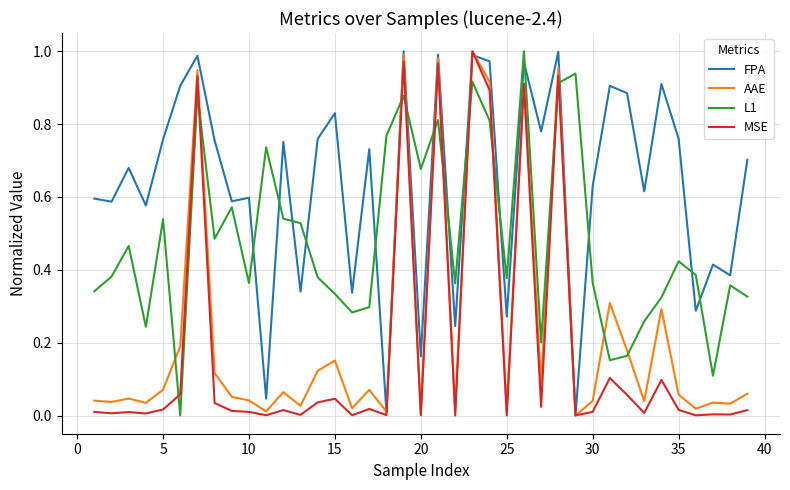

Which series has the largest total across all categories?

FPA